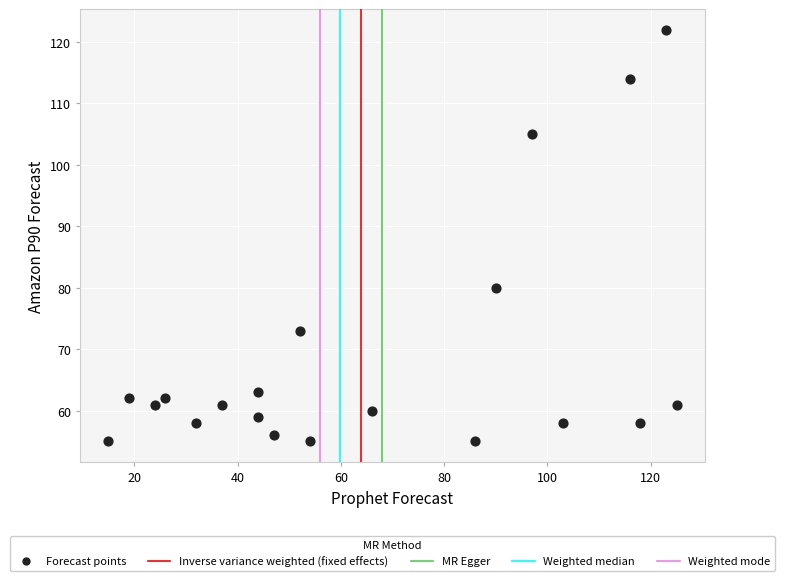

What Y value in the scatter plot is closest to 88?

80